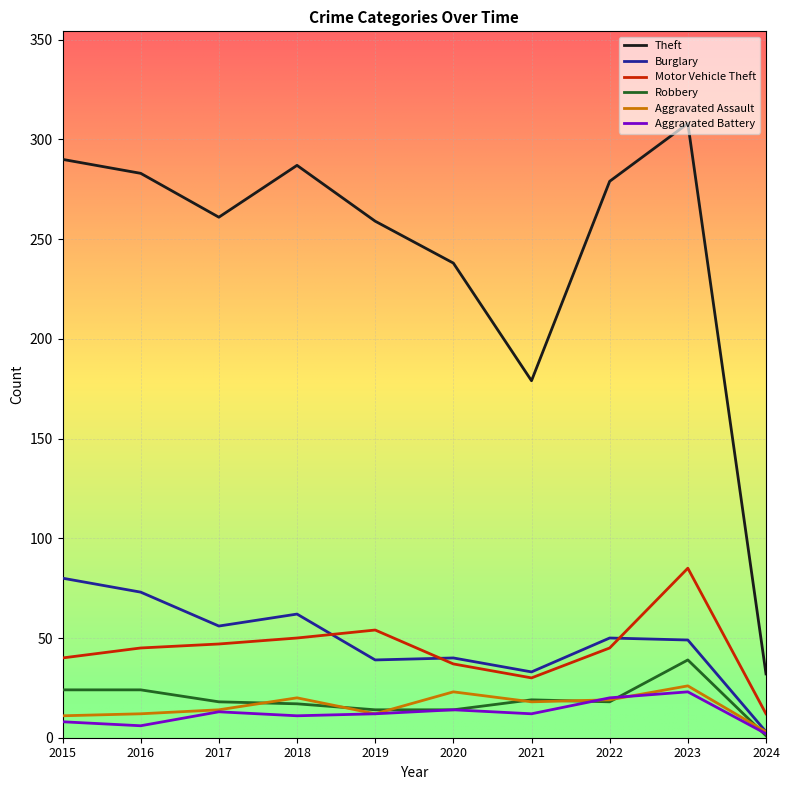

In Theft, how many points are higher than both neighbors (excluding endpoints)?

2